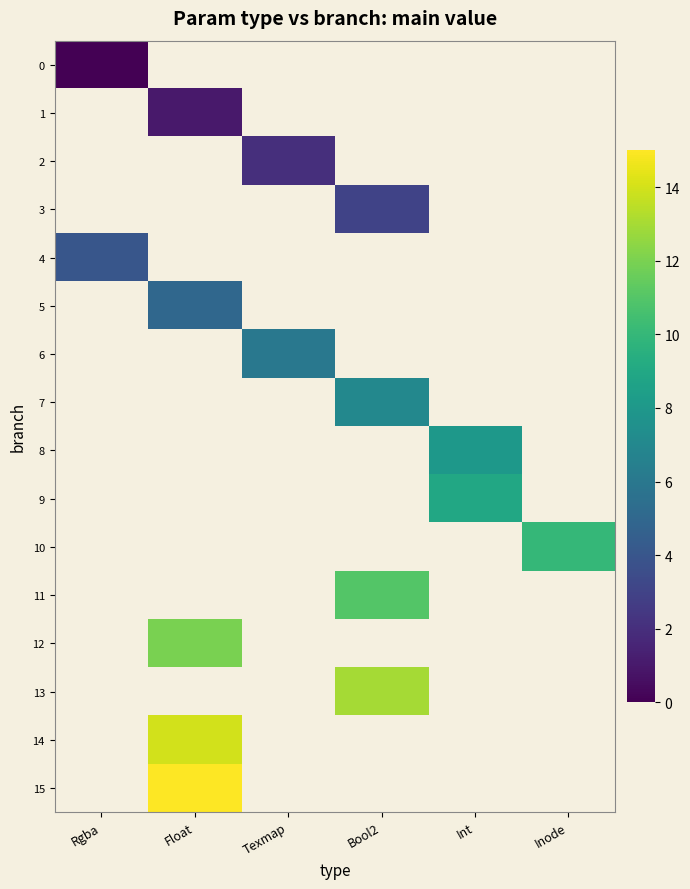

At which label does 0 reach its peak?

Rgba